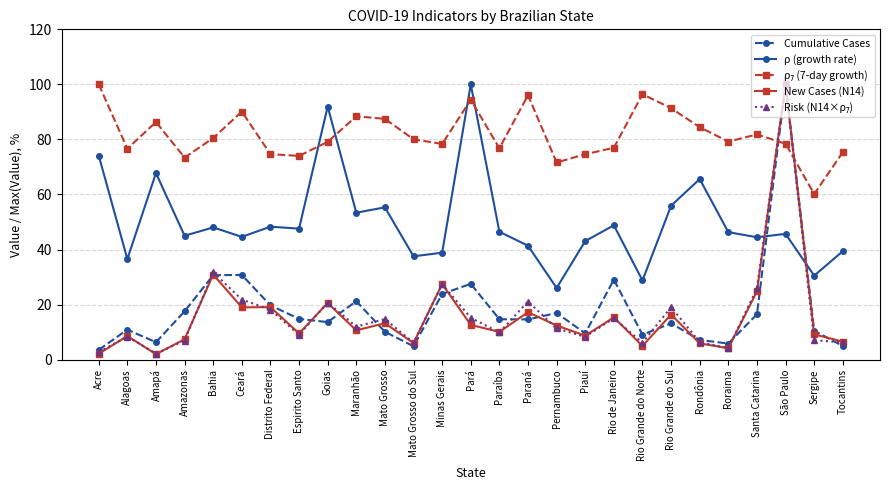

Count the number of categories in the chart.

27